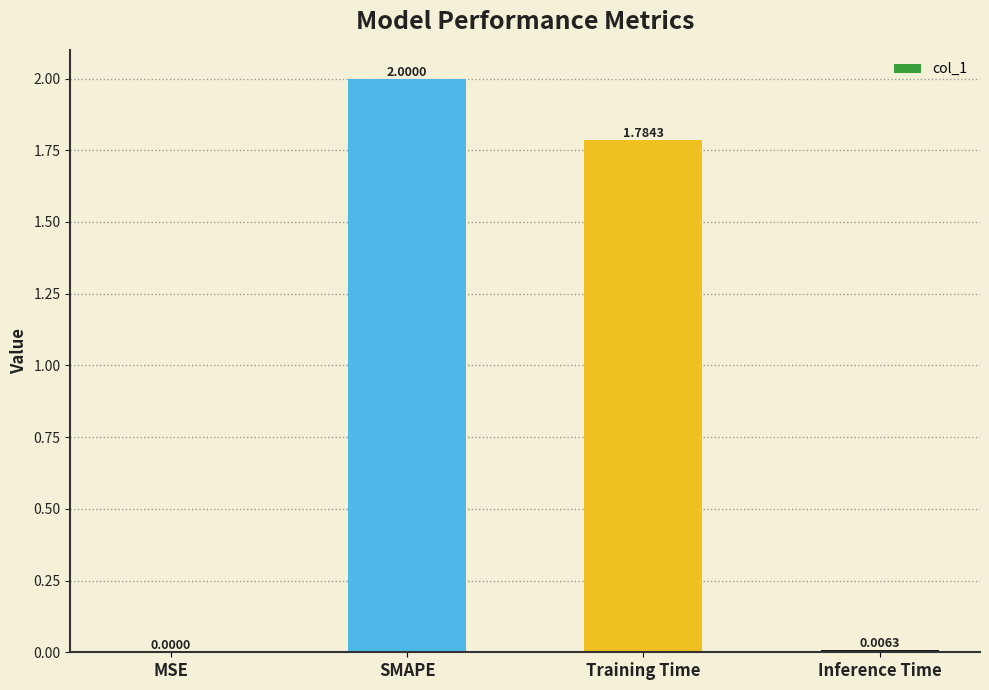

At which label is the value closest to 1?

Training Time